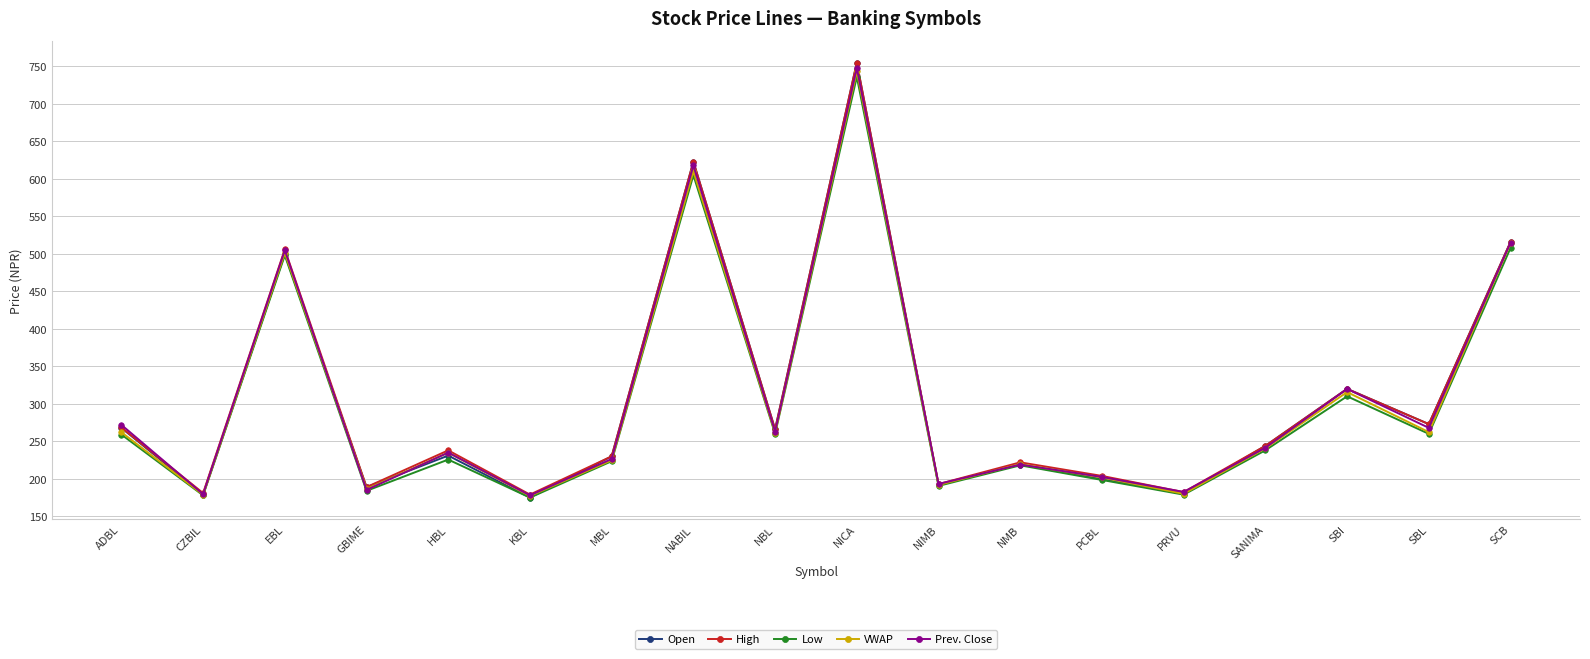

Is the value of Open at MBL greater than the value of VWAP at PRVU?

Yes